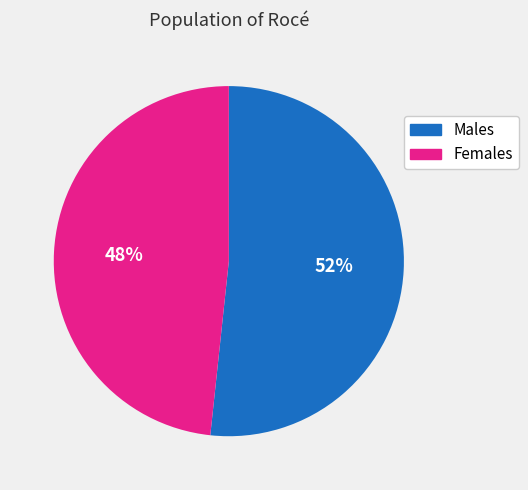

Is there any slice that represents more than half of the pie?

Yes